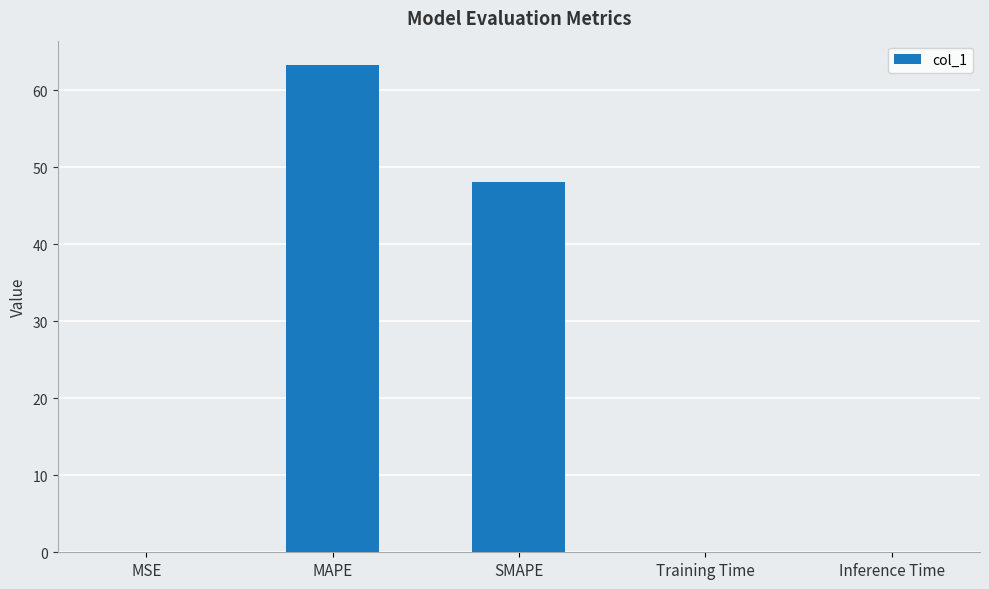

Where is the data nearest to the value 31?

SMAPE